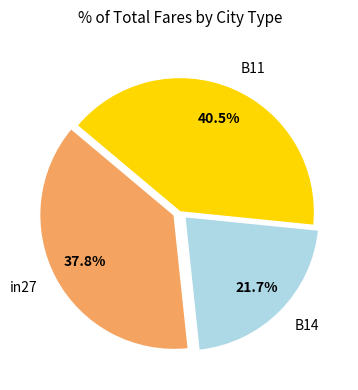

Between B11 and in27, which is larger?

B11